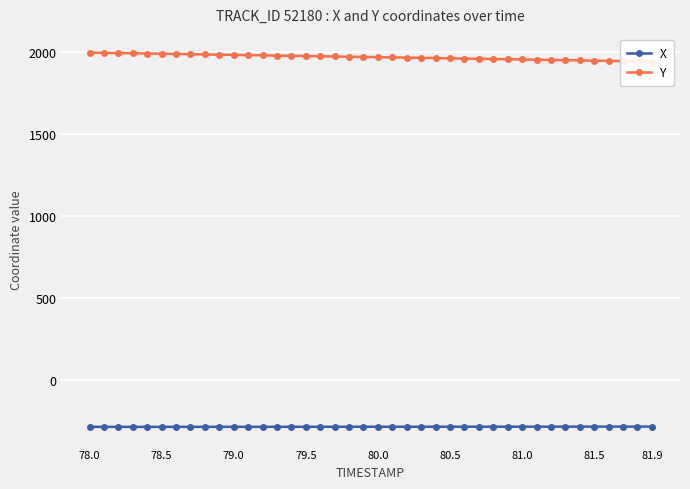

What is the difference between the second highest and second lowest values in the Y series?

52.0